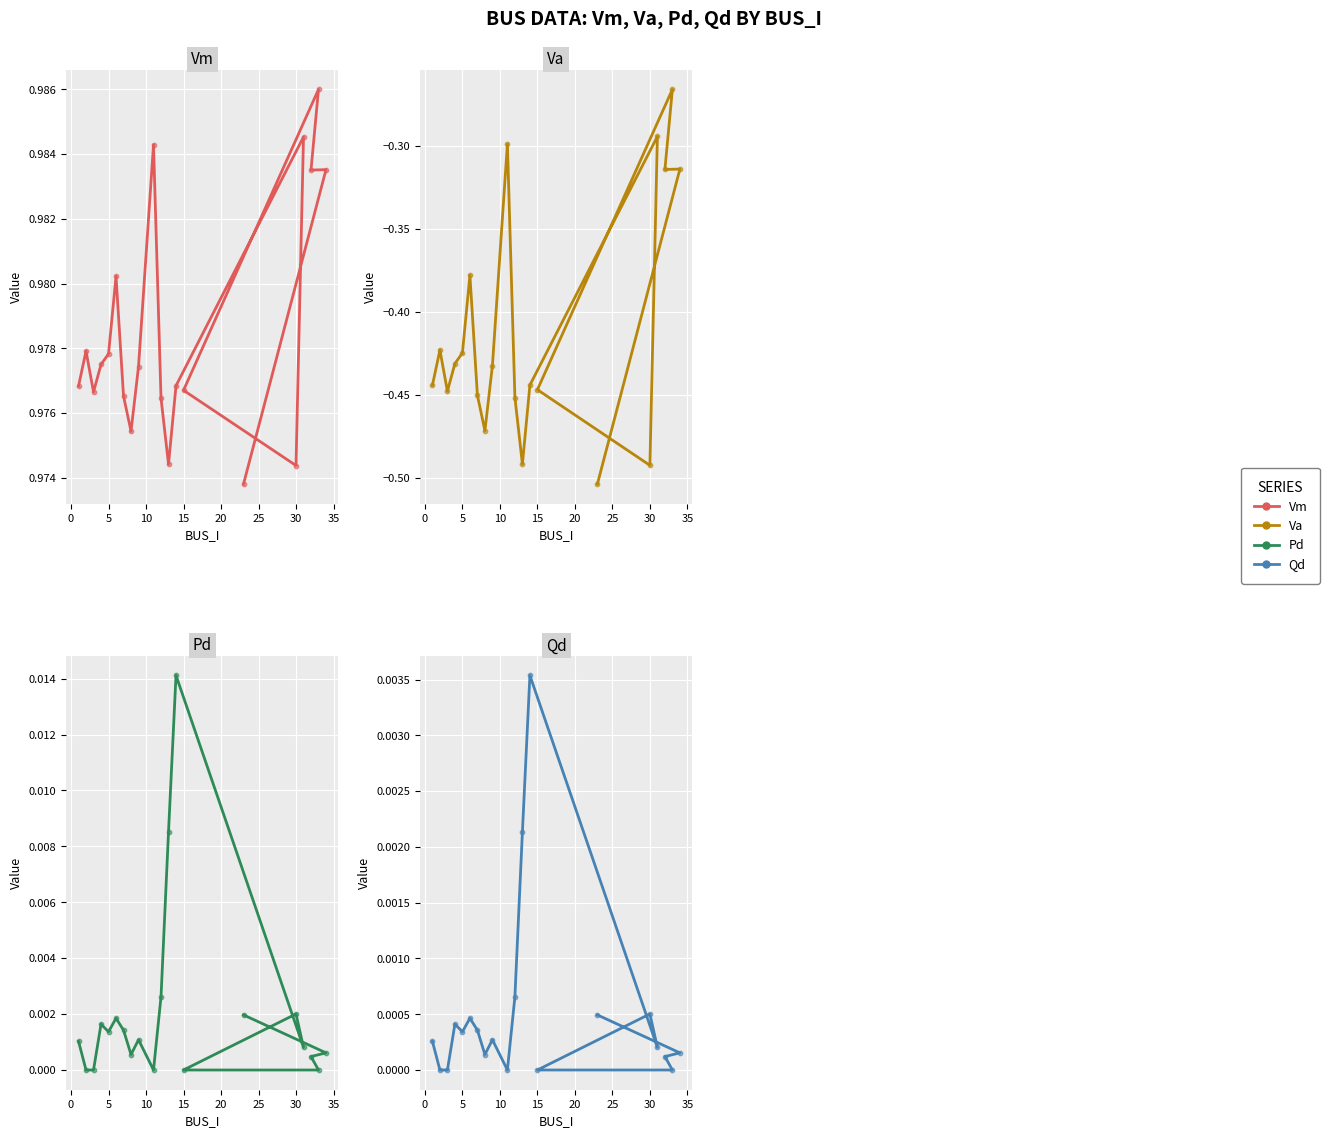

Which series reaches the maximum Y coordinate?

Vm